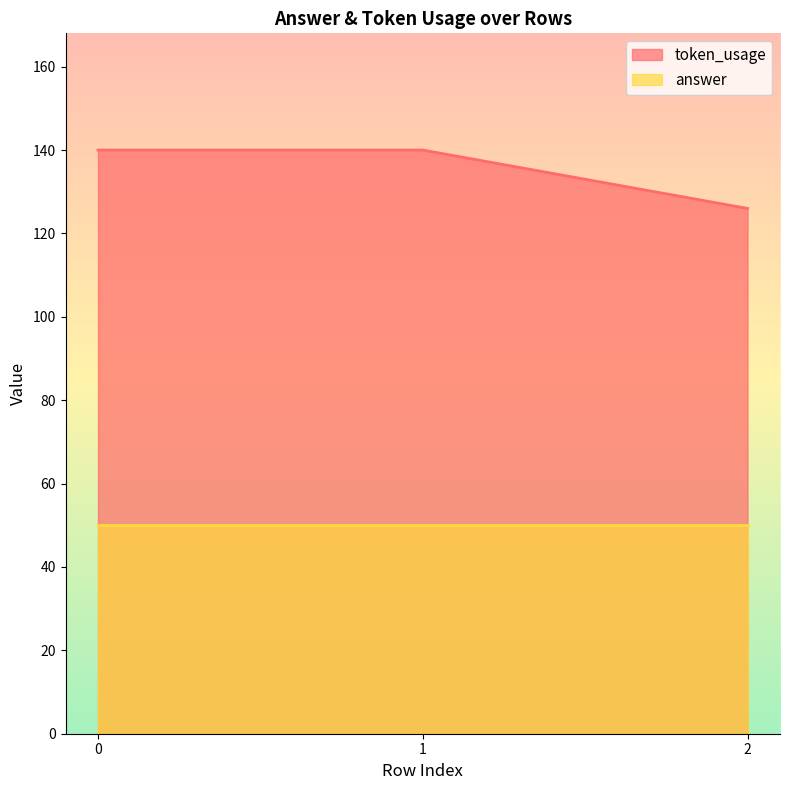

True or false: the data shows 126 at 2.

True